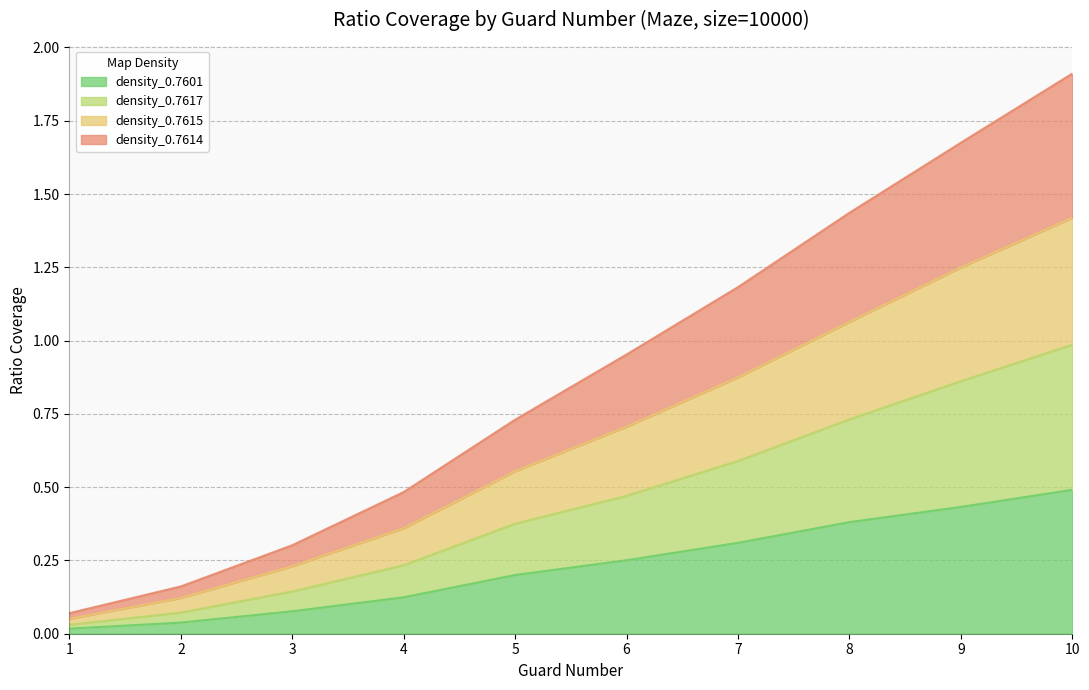

True or false: density_0.7615 and density_0.7601 intersect in this chart.

False